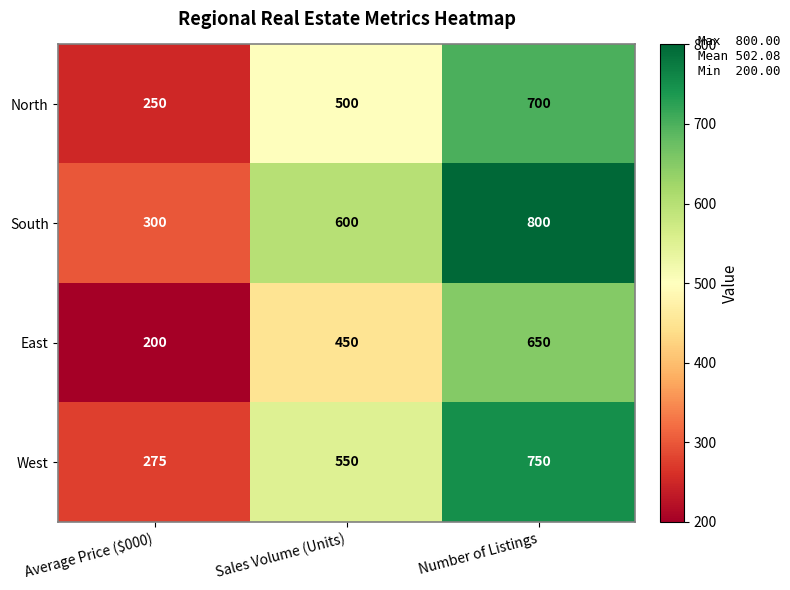

What is the maximum value shown in the chart?

800